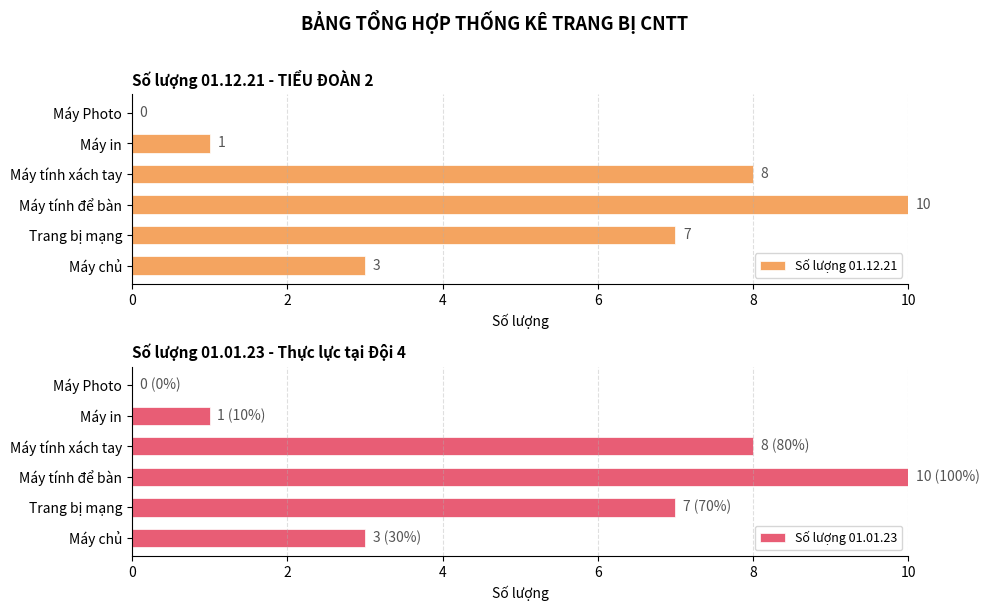

Reading left to right, extract all data points from this chart.

Số lượng 01.12.21: 3	7	10	8	1	0
Số lượng 01.01.23: 3	7	10	8	1	0